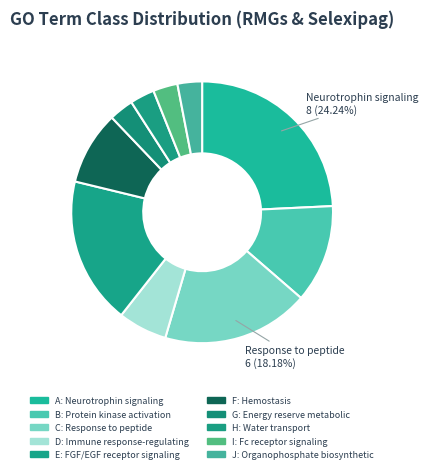

How many slices are in this pie chart?

10